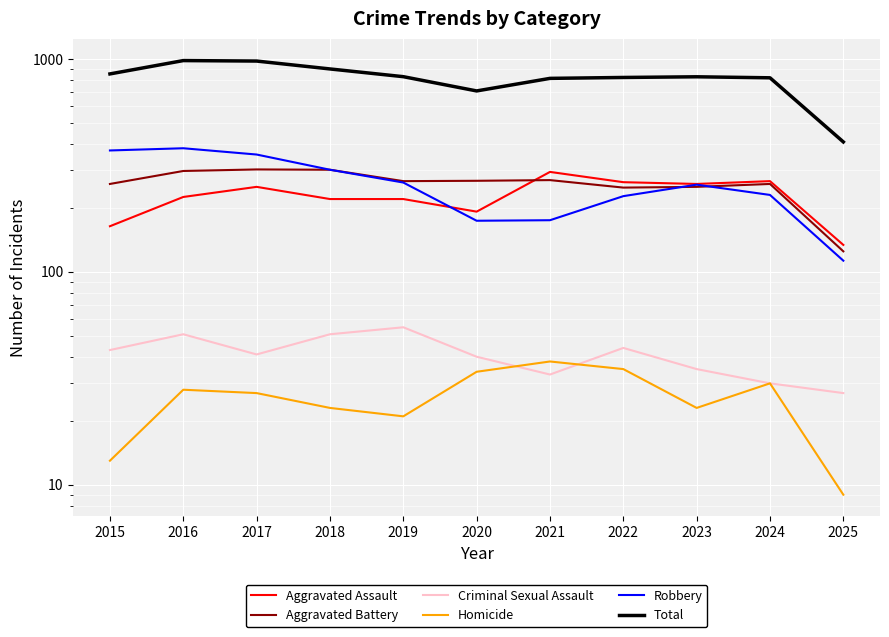

Where does the Aggravated Battery series first go above 267?

2016